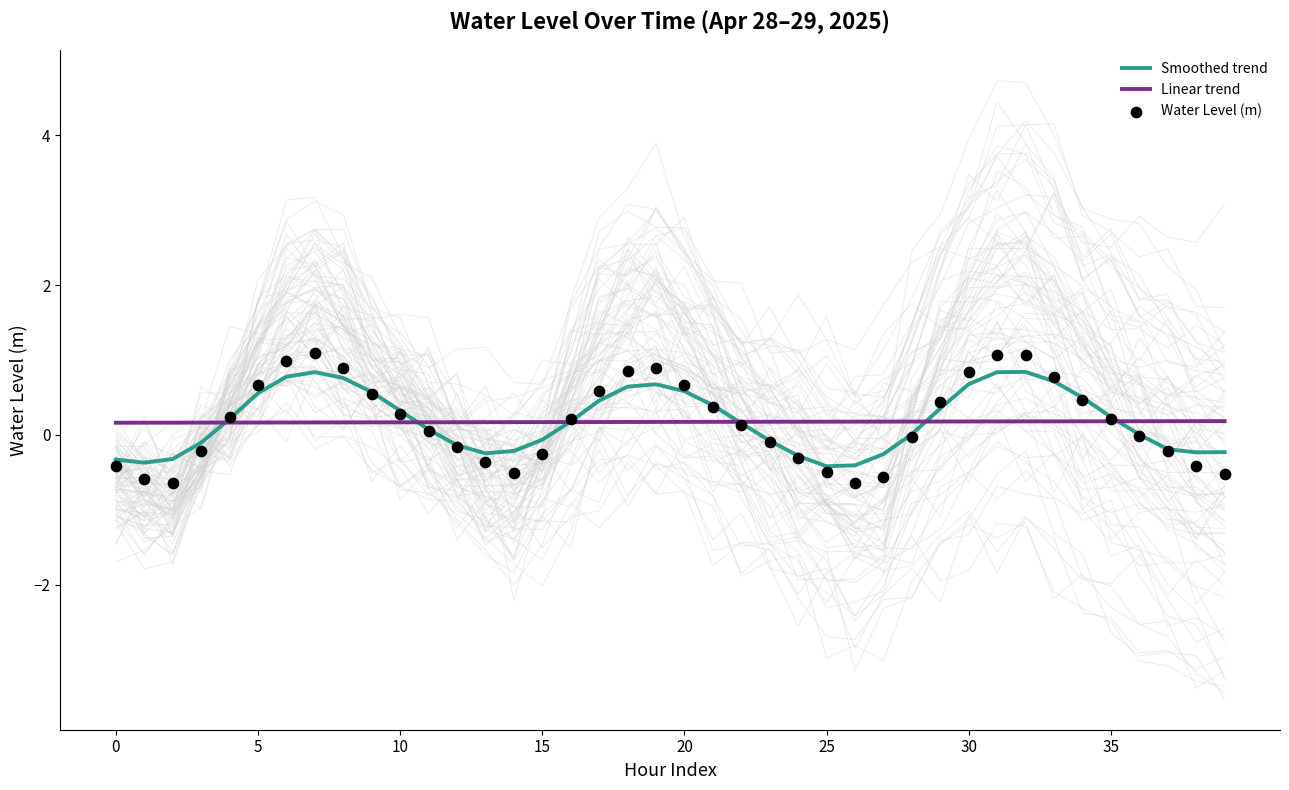

Which series has the largest total across all categories?

Smoothed trend